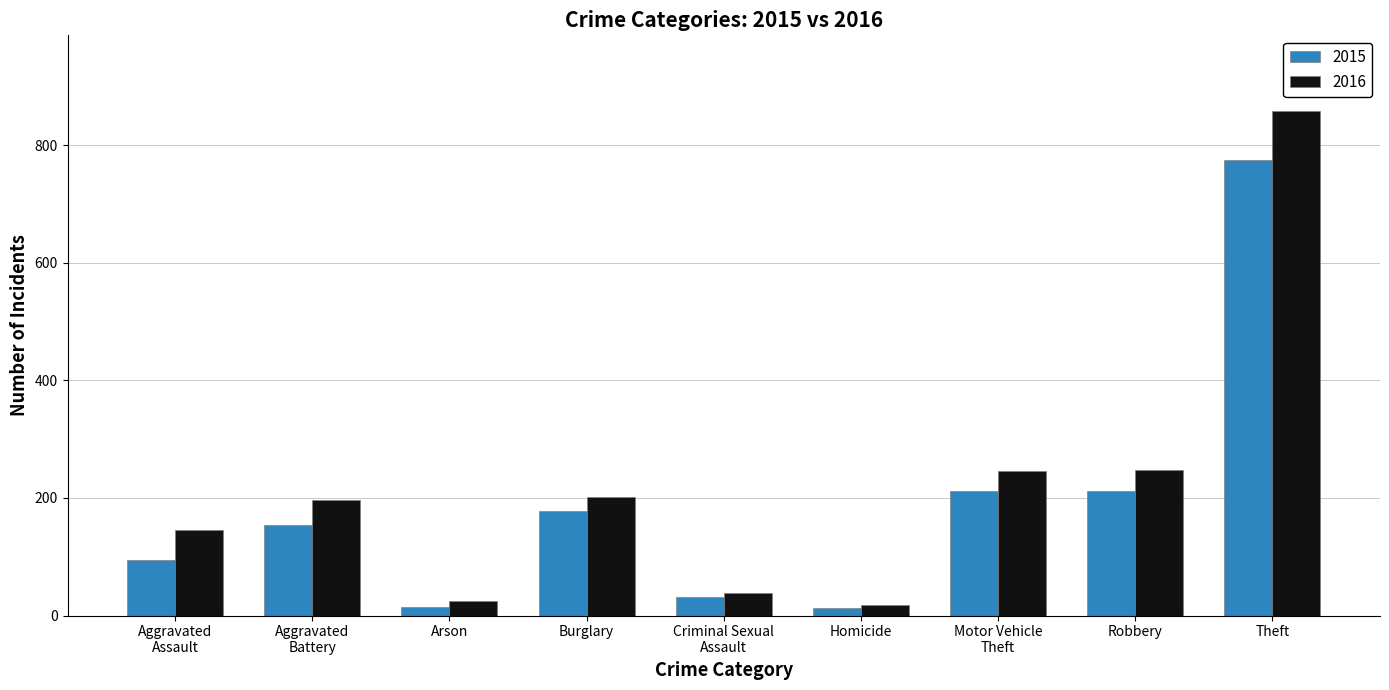

What is the label of the 5th bar from the left?

Criminal Sexual
Assault